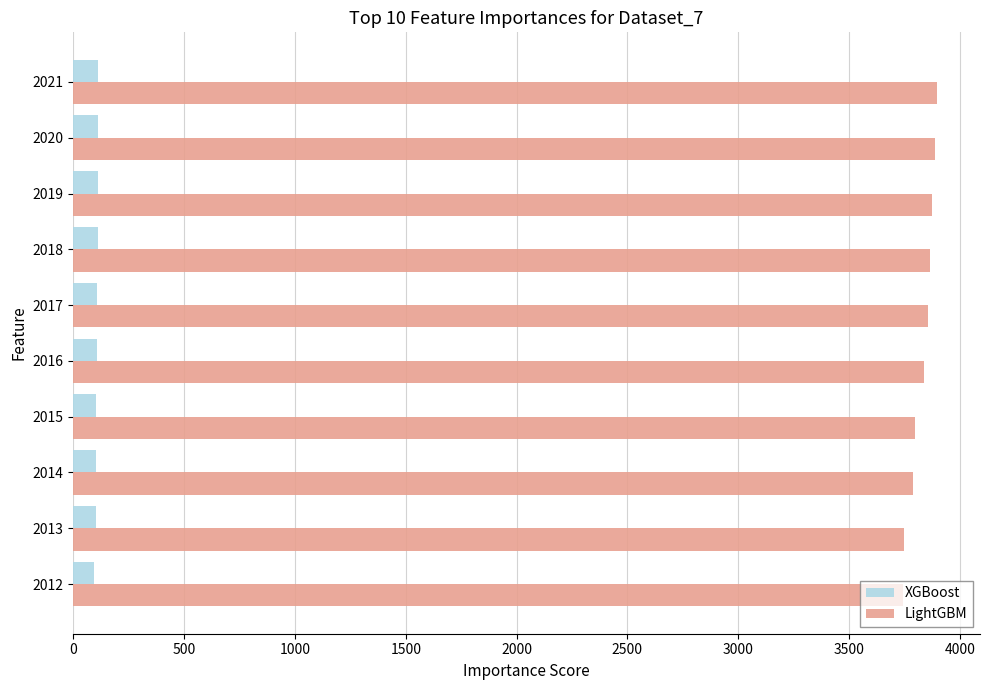

What is the difference between the maximum and minimum values in the LightGBM series?

153